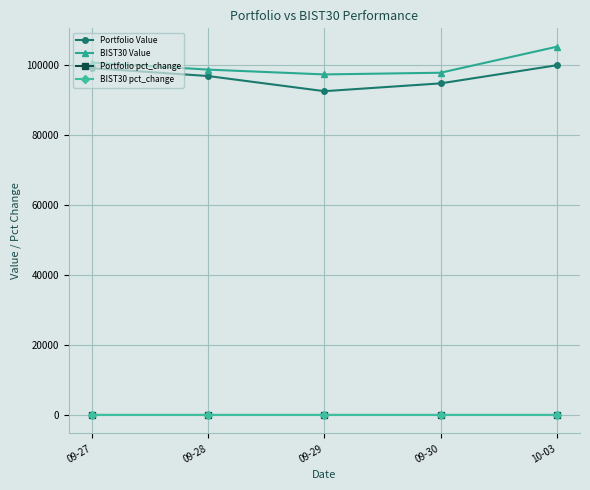

What is the difference between the maximum and second lowest values in the Portfolio Value series?

5183.6